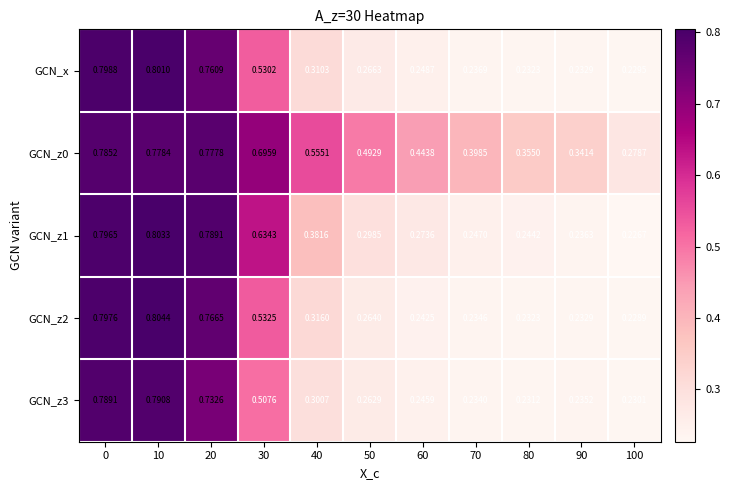

What is the spread (max minus min) of values at 100?

0.1